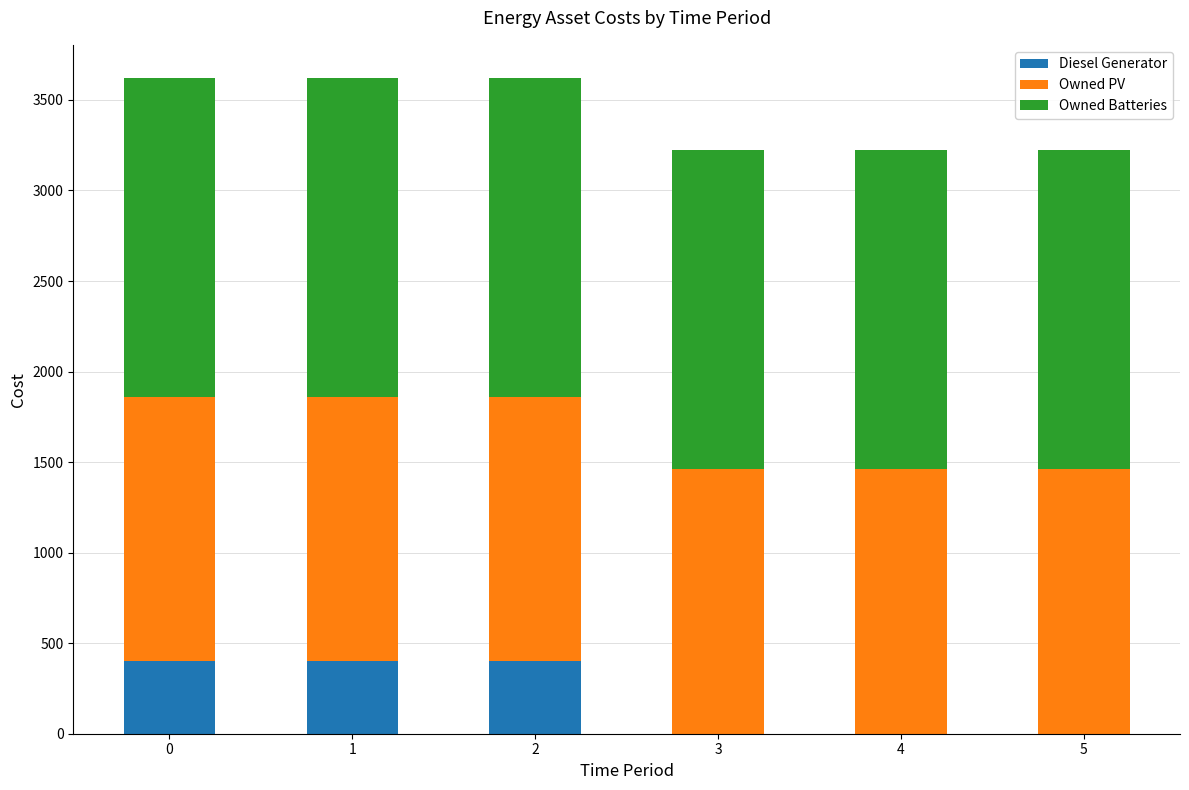

Reading right to left, what are the values for Diesel Generator?

5=0	4=0	3=0	2=400	1=400	0=400